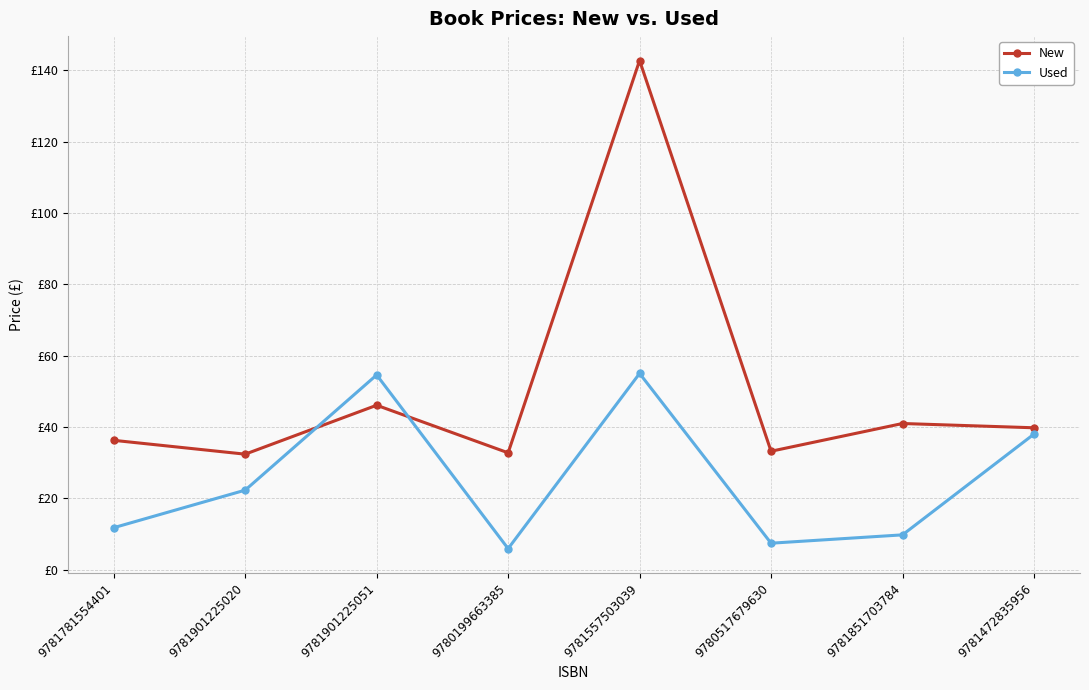

List the series in order of their overall mean, highest first.

New, Used